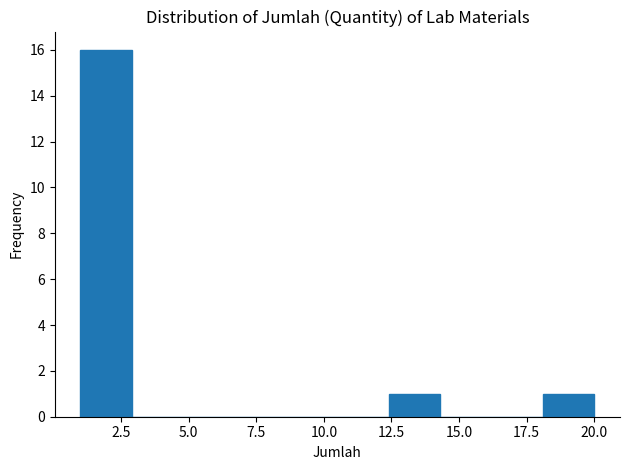

Read against the x-axis, roughly where is the centre of the tallest bar?

2.0